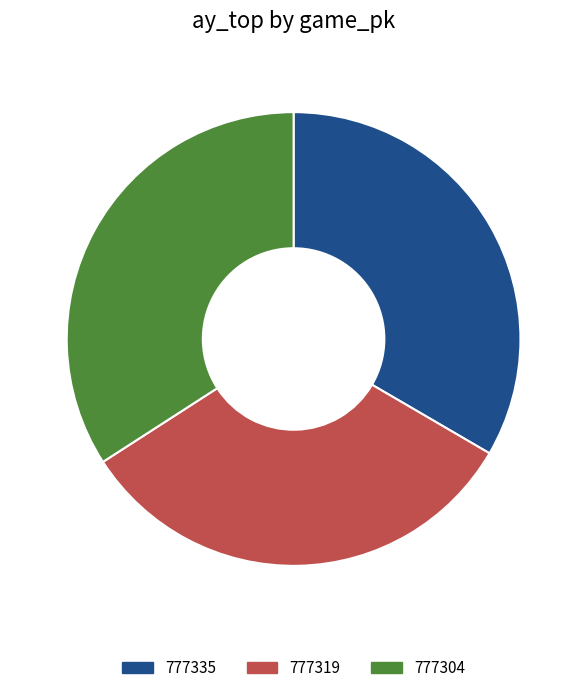

Which slice is the largest?

777304